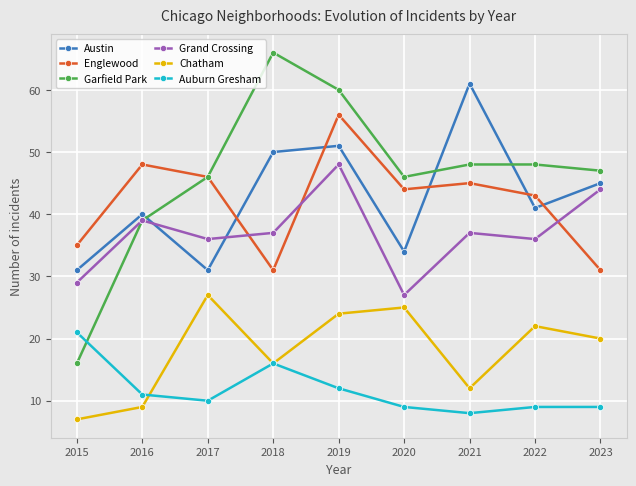

Which series changed the most between 2018 and 2022?

Garfield Park